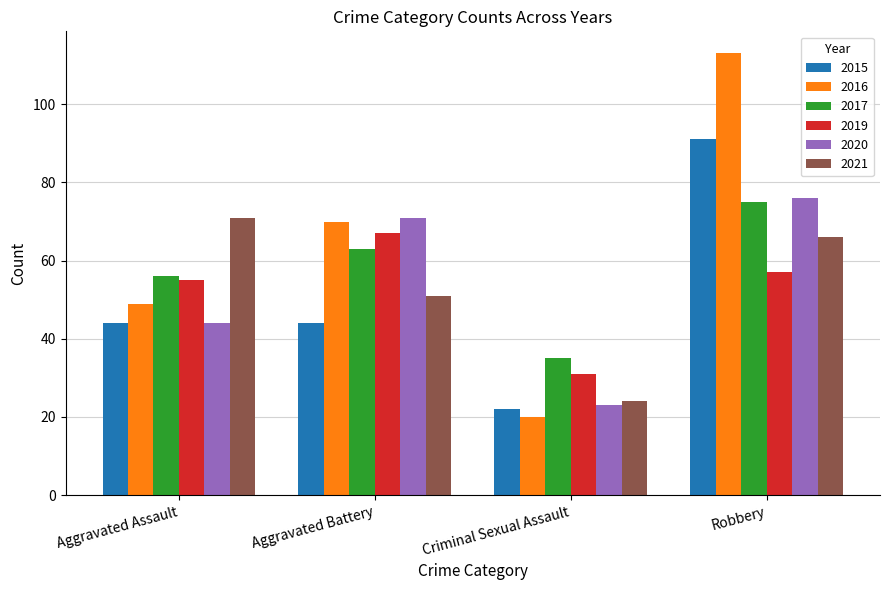

What is the difference between the maximum and second lowest values in the 2015 series?

47